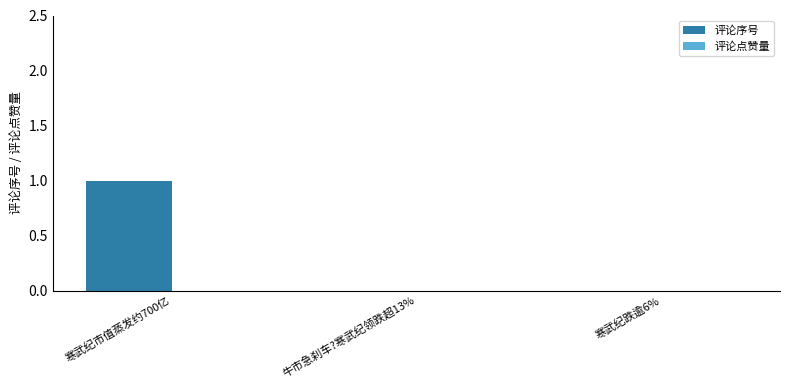

Between 牛市急刹车?寒武纪领跌超13% and 寒武纪市值蒸发约700亿, which is larger?

寒武纪市值蒸发约700亿